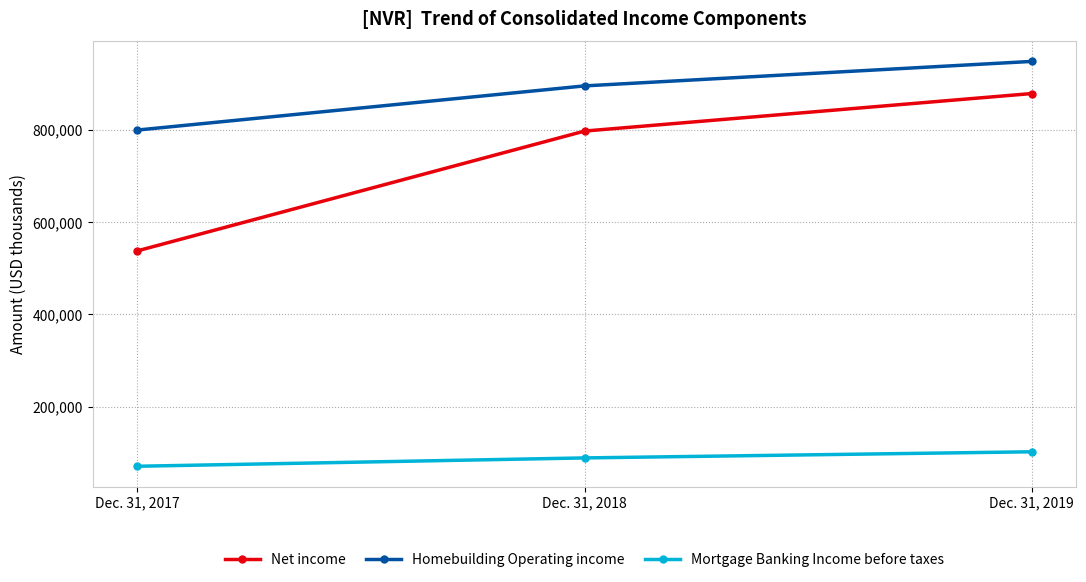

Between Dec. 31, 2017 and Dec. 31, 2018, which series saw the biggest shift?

Net income